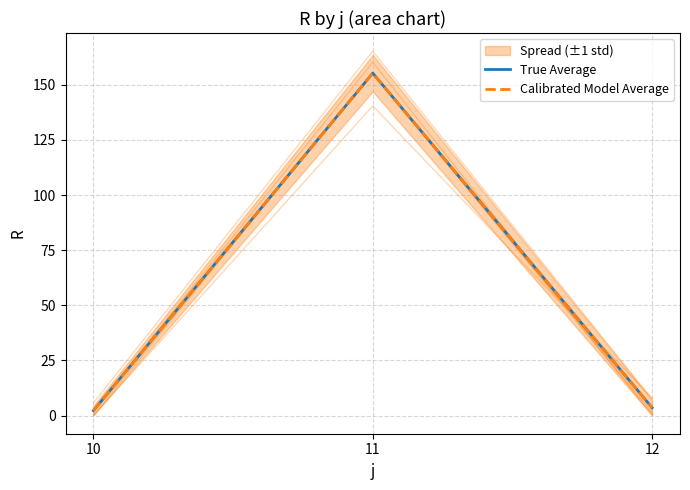

What is the maximum value for Calibrated Model Average?

155.3